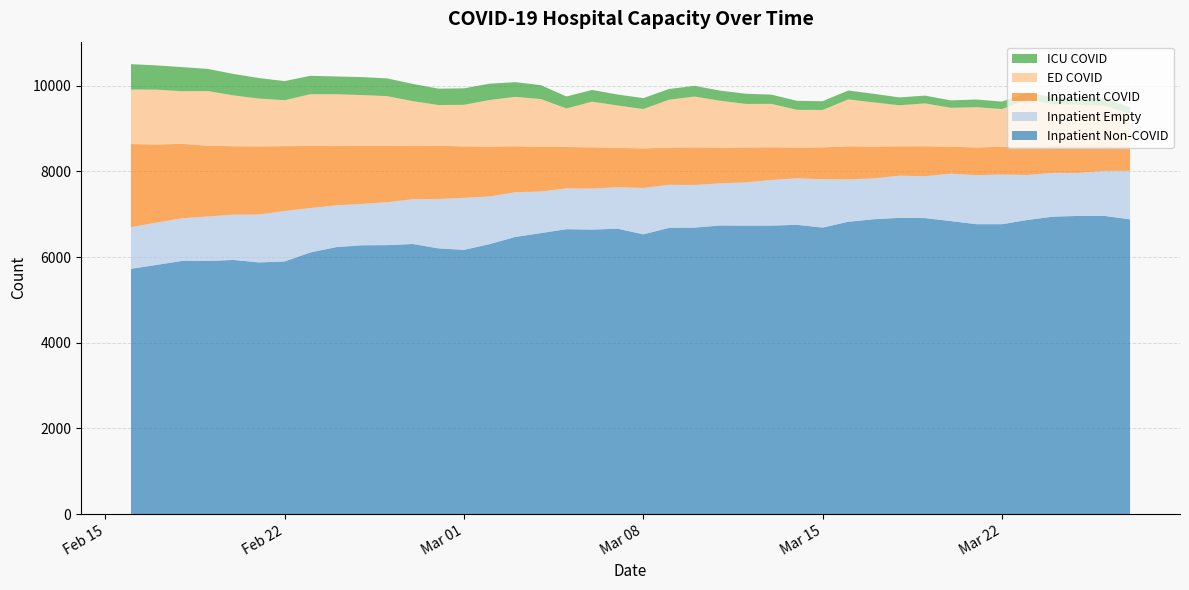

What is the highest value of the Inpatient Non-COVID series?

6961